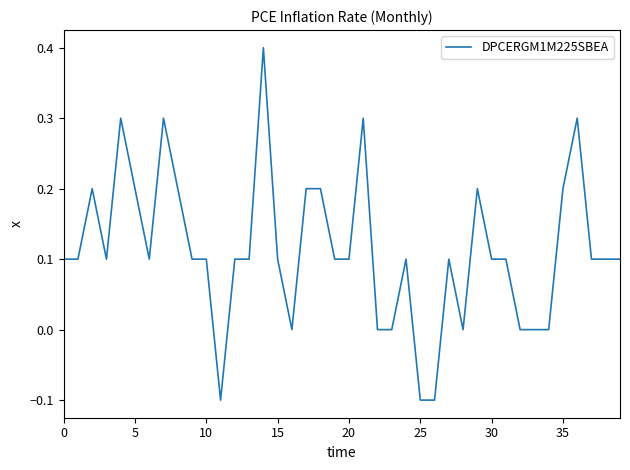

What is the difference between the maximum and minimum values?

0.5